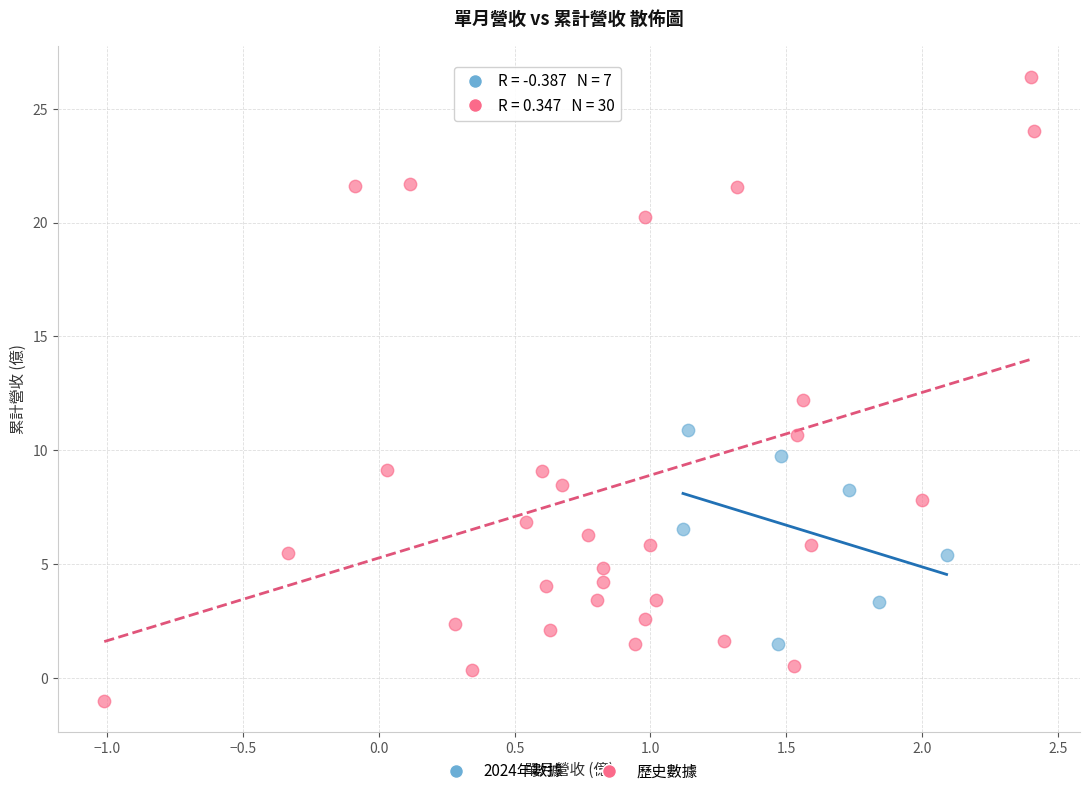

Which series contains the highest Y value?

歷史數據